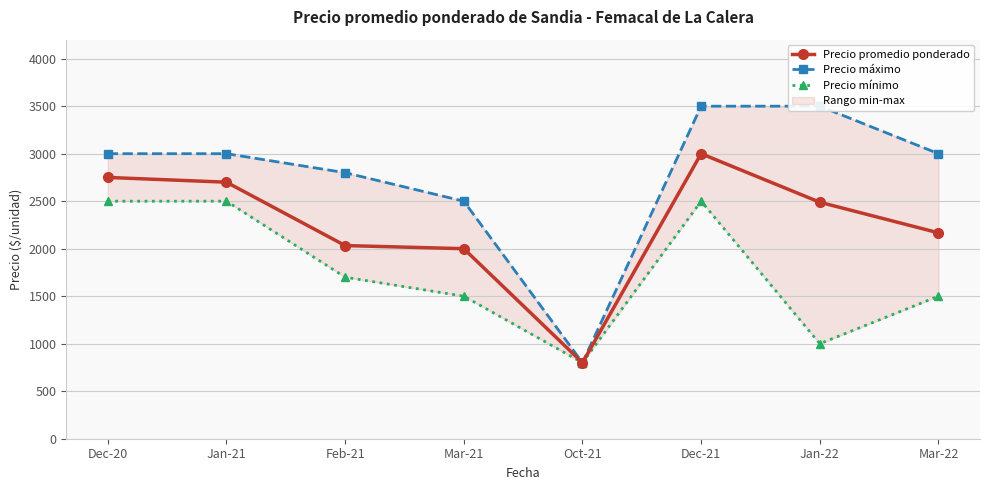

Which category has the highest value across all series?

Dec-21